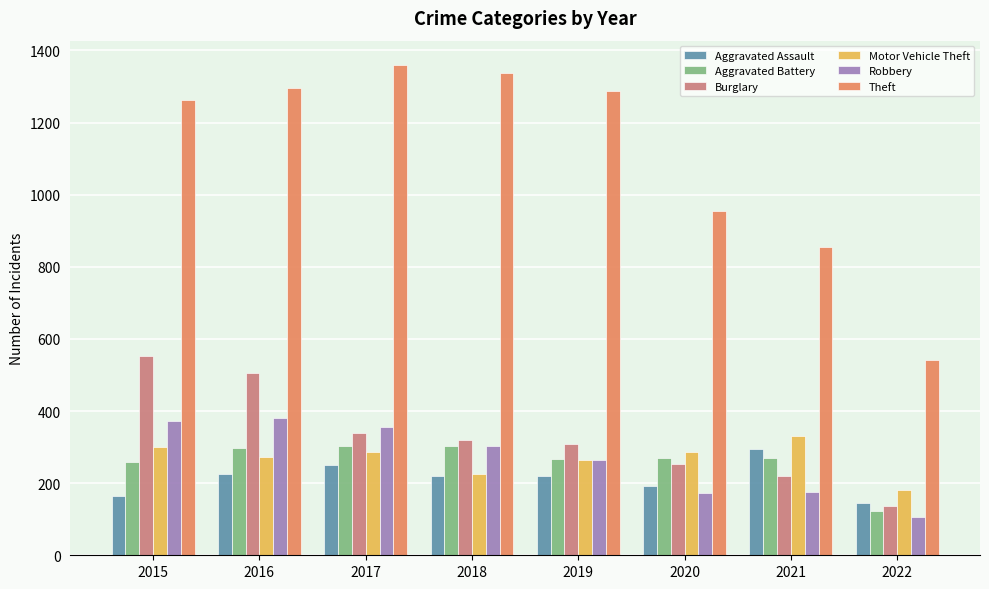

What value does the Theft series have at 2022?

541